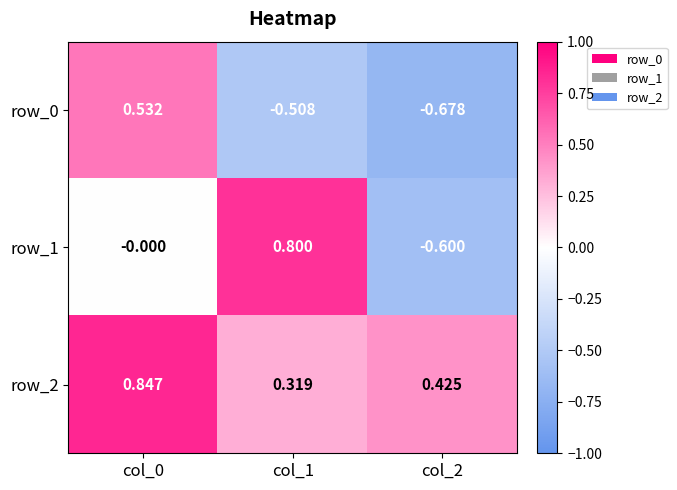

The row_1 series shows -0.6 at col_2. True or false?

True